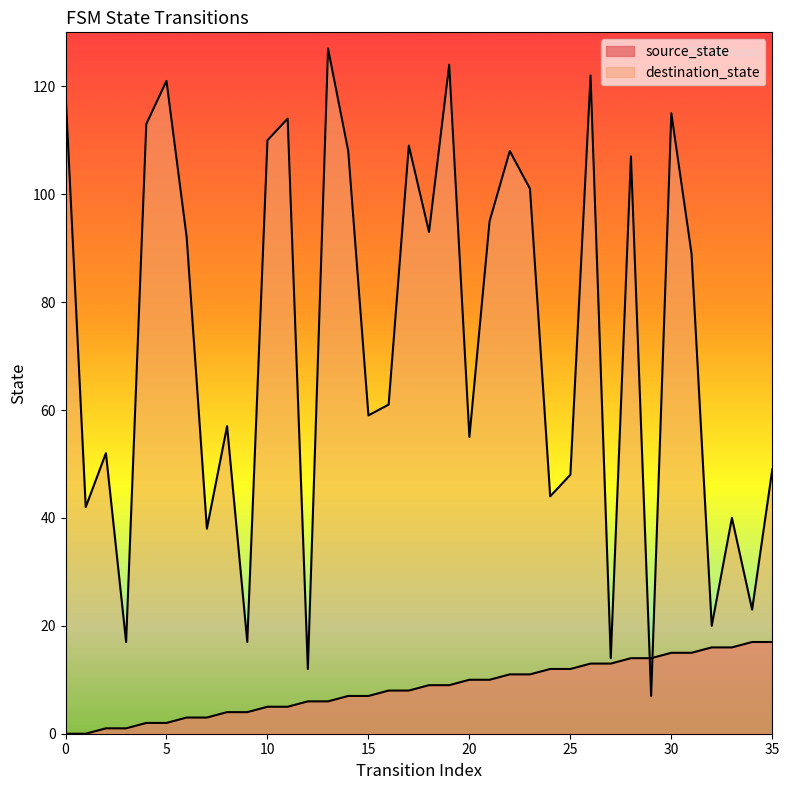

At which category is the sum across all series the highest?

26